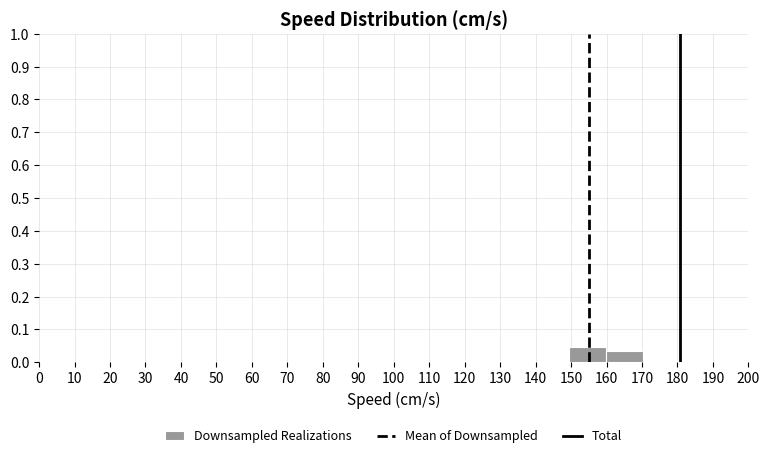

Reading left to right, transcribe this chart: for each bar, give the range it covers on the x-axis and its height. Neither the bar edges nor the heights are printed on the chart, so give them approximately, as read against the axes.

77 to 87: under 0.01
87 to 97: 0
97 to 108: 0
108 to 118: 0
118 to 129: under 0.01
129 to 139: under 0.01
139 to 149: 0
149 to 160: 0.05
160 to 170: 0.03
170 to 181: under 0.01